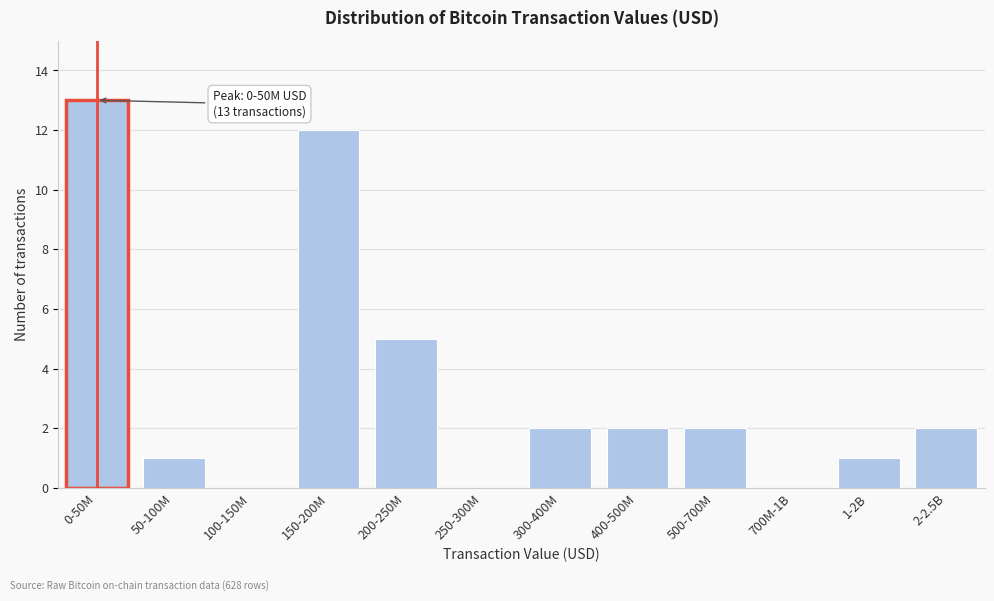

Reading right to left, list all the values displayed in this chart.

2-2.5B=2	1-2B=1	700M-1B=0	500-700M=2	400-500M=2	300-400M=2	250-300M=0	200-250M=5	150-200M=12	100-150M=0	50-100M=1	0-50M=13